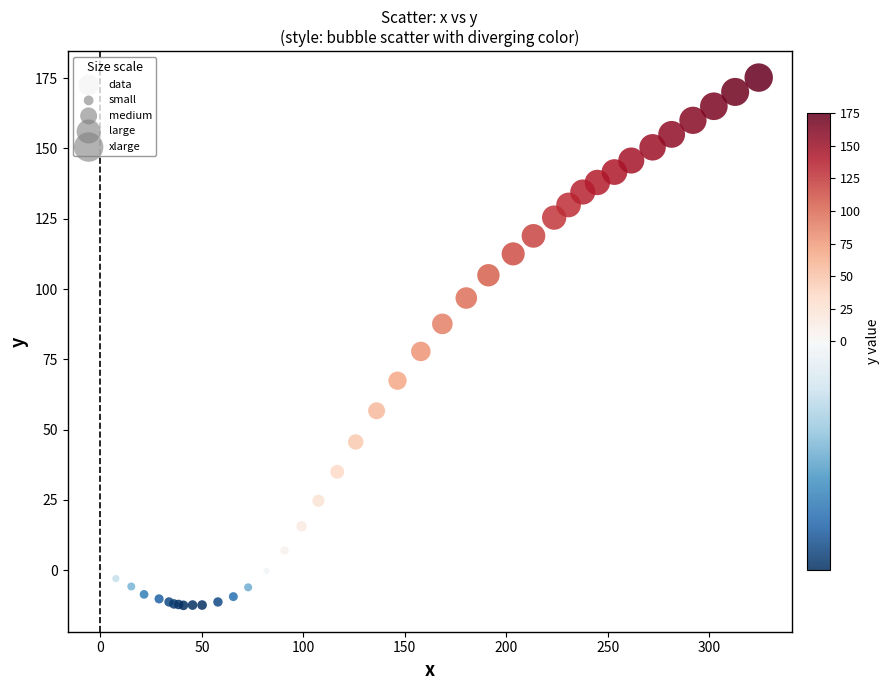

What Y value in the scatter plot is closest to 81?

77.8